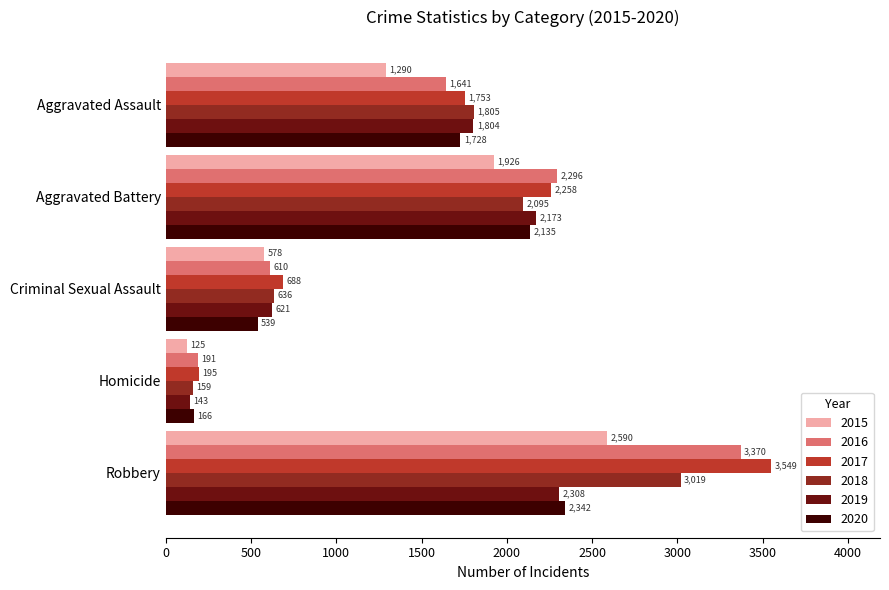

Between Aggravated Assault and Criminal Sexual Assault, which series saw the biggest shift?

2020